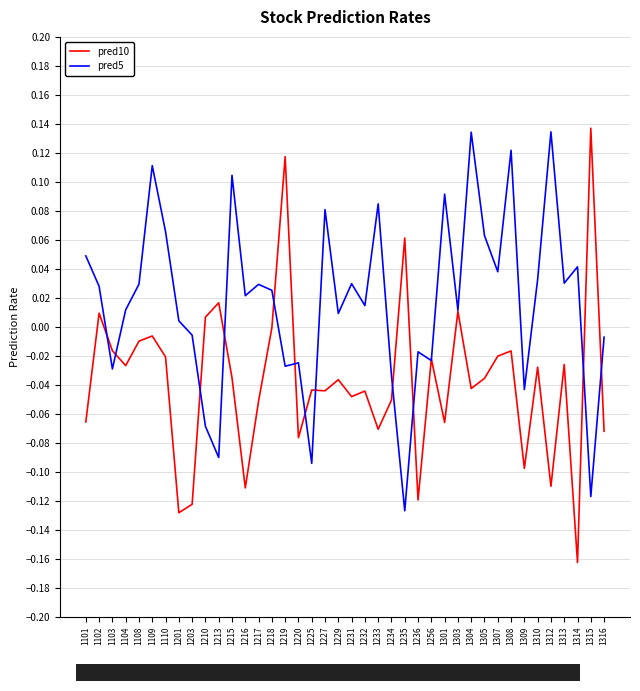

List the series in order of their overall mean, highest first.

pred5, pred10